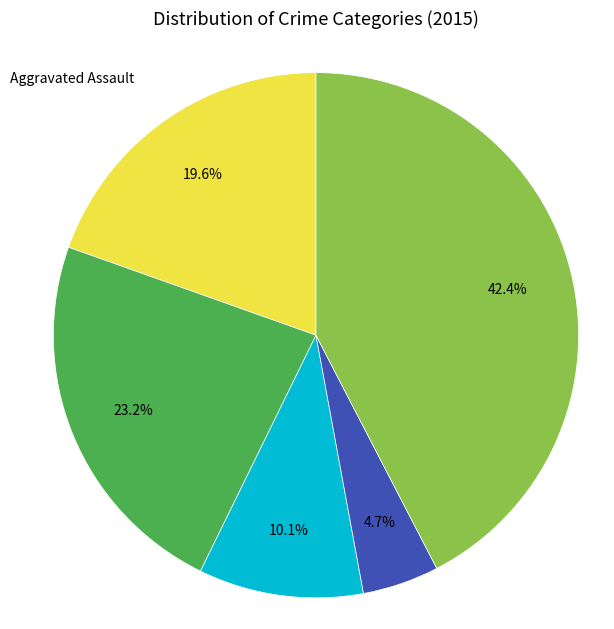

How many segments does this pie chart have?

5